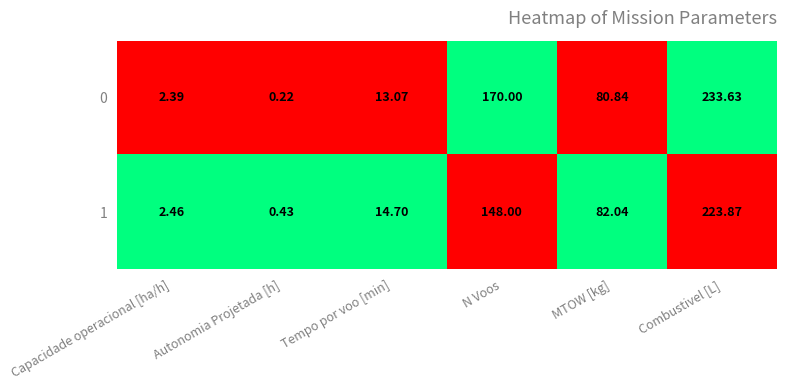

Rank the categories by 0 value from highest to lowest.

Combustivel [L], N Voos, MTOW [kg], Tempo por voo [min], Capacidade operacional [ha/h], Autonomia Projetada [h]